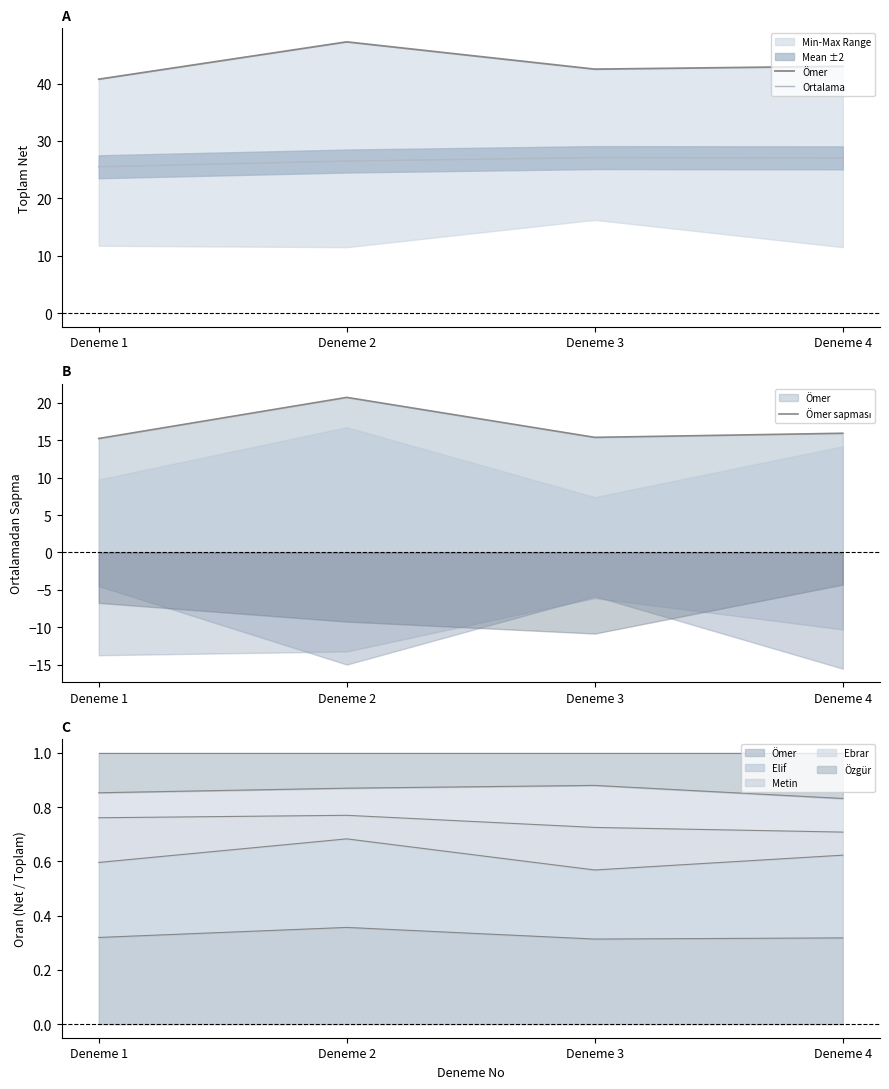

What is the value of the Ömer sapması point at the 2nd from the left?

20.8